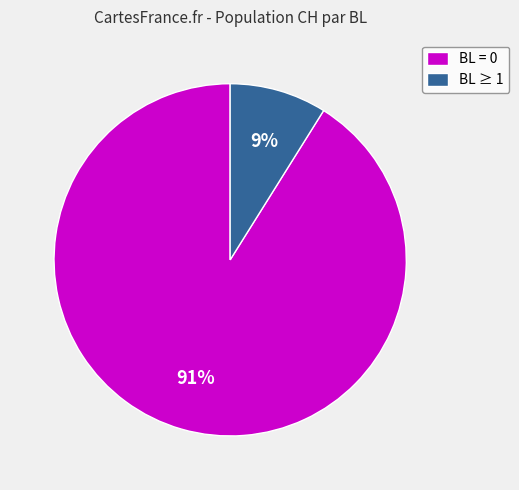

To the nearest percent, what is the difference between the largest and smallest slice percentages?

82%